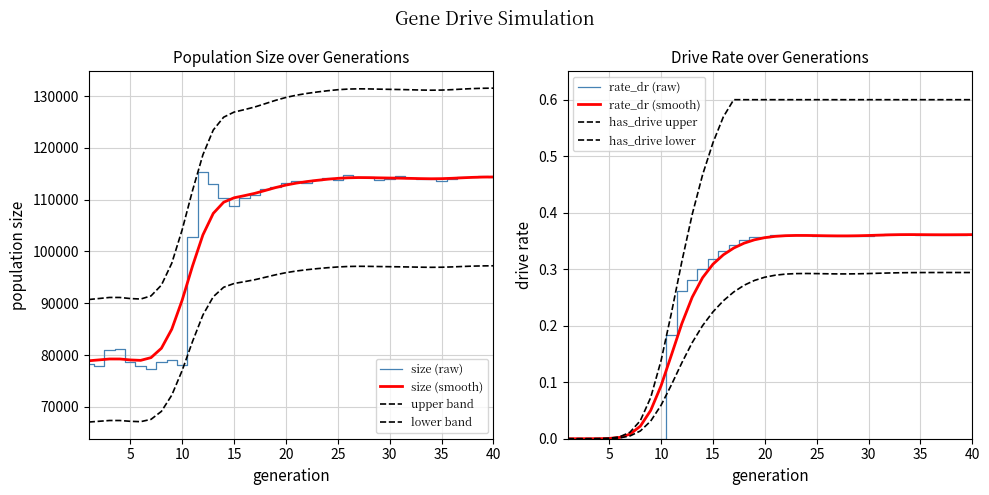

Count the number of categories in the chart.

40